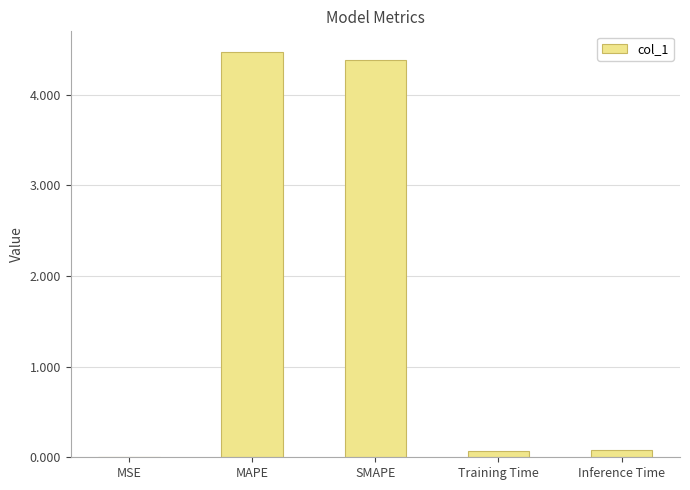

The value at Inference Time is 0.1. True or false?

True